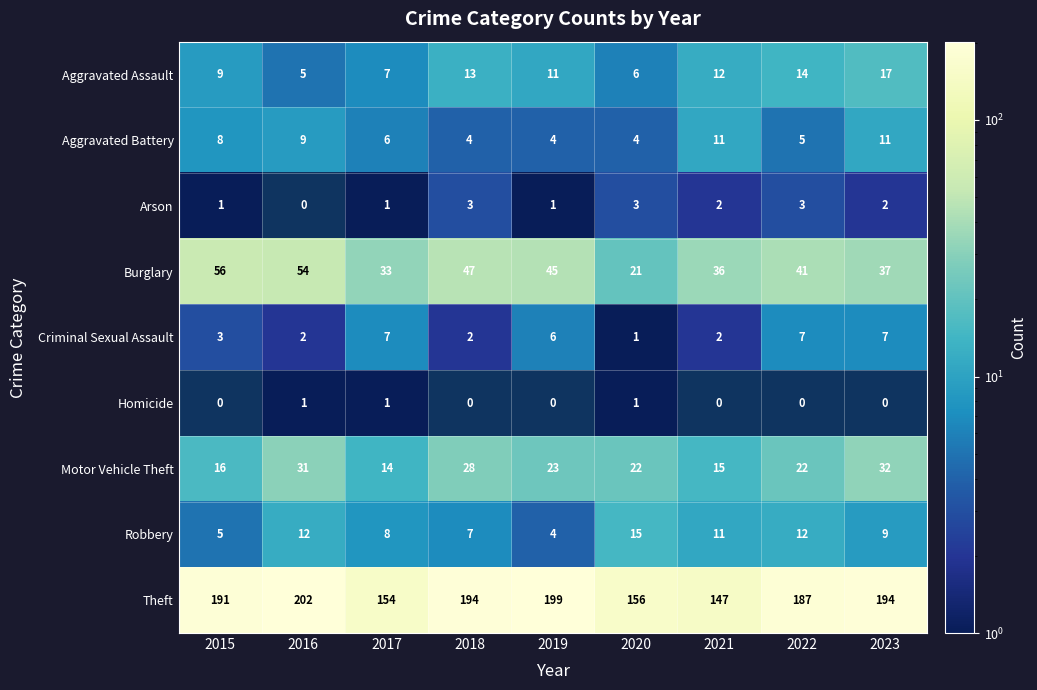

How many values in Arson are above zero?

8